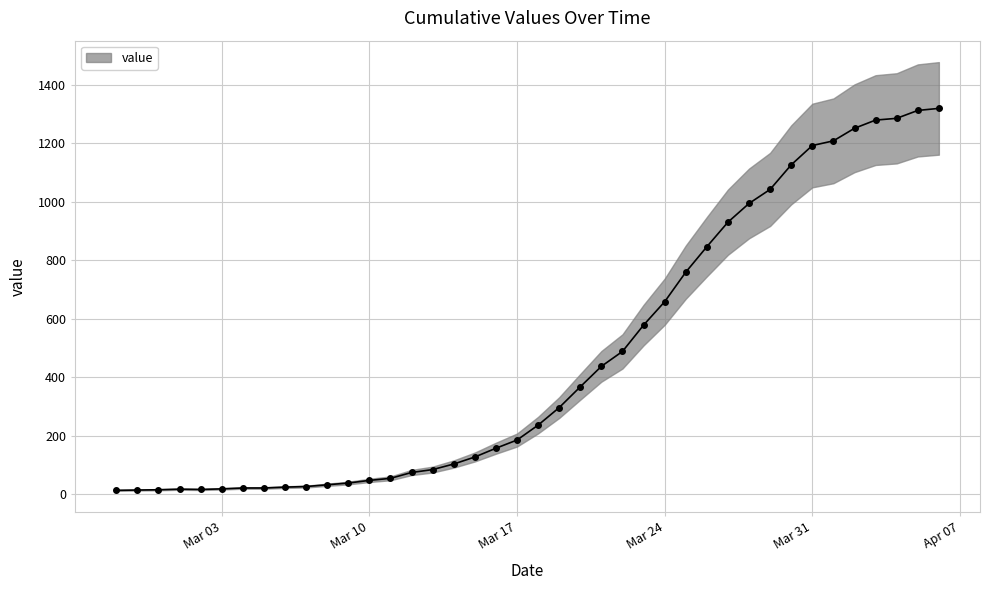

Which has a higher value, 2020-03-22 or 2020-04-03?

2020-04-03